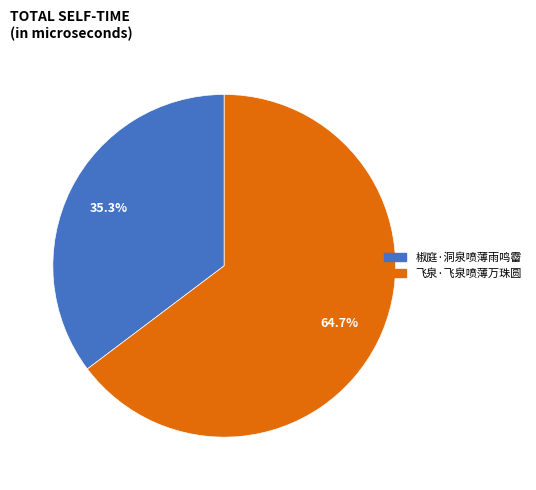

To the nearest percent, what percentage of the pie is 椒庭·洞泉喷薄雨鸣霤?

35%